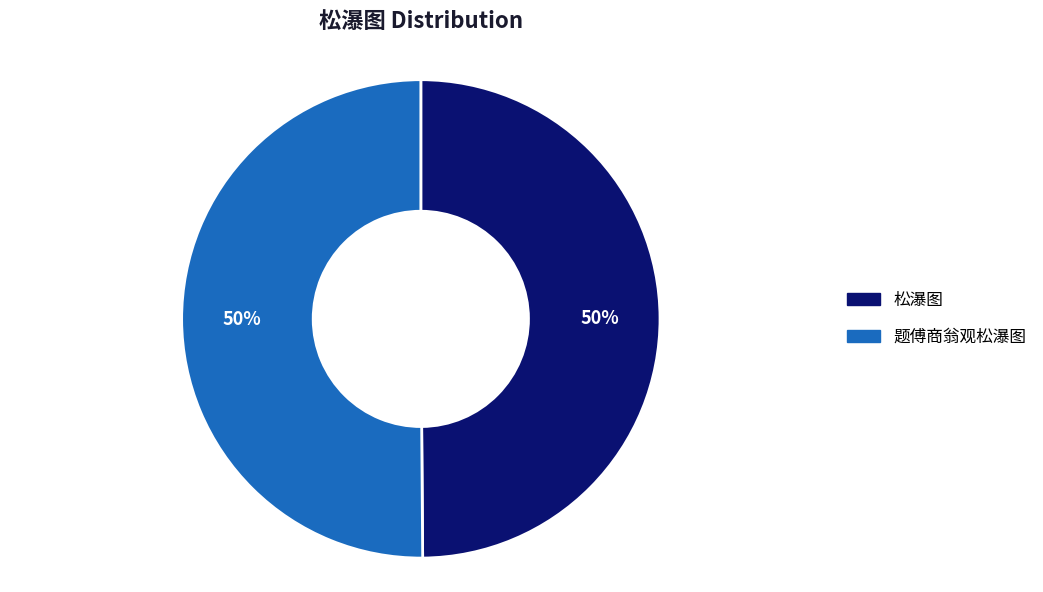

Is it true that 题傅商翁观松瀑图 is 57% of the pie?

False